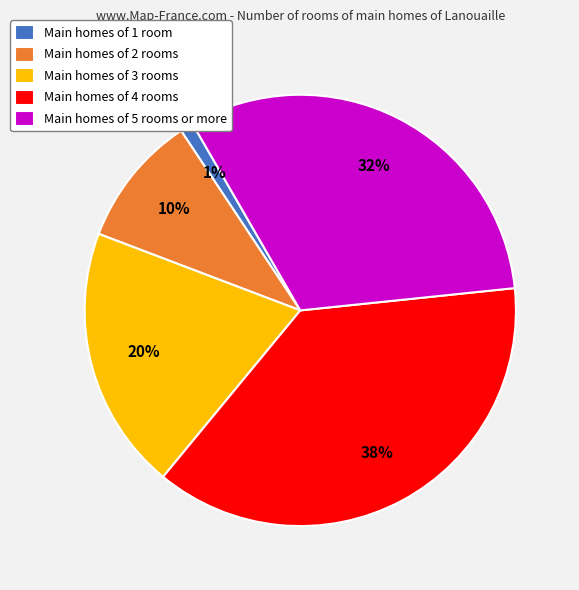

To the nearest percent, what is the difference between the largest and smallest slice percentages?

37%